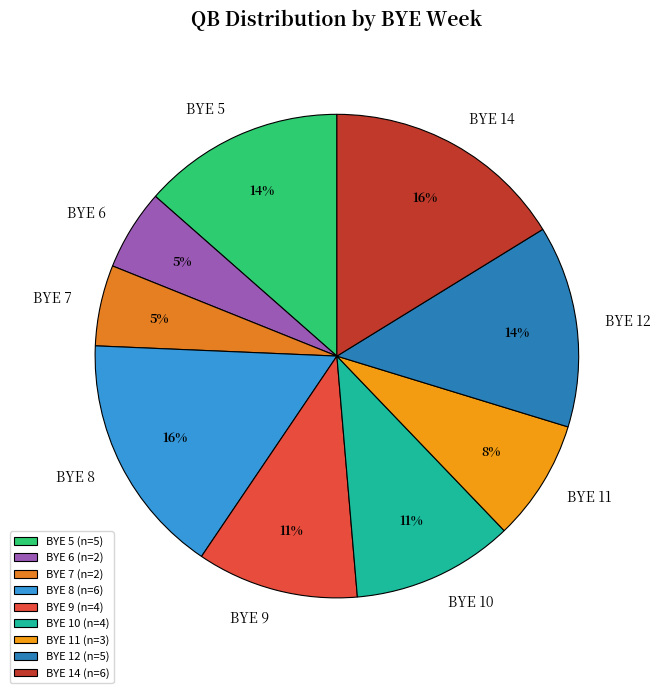

To the nearest percent, what is the difference between the BYE 11 and BYE 6 slice percentages?

3%